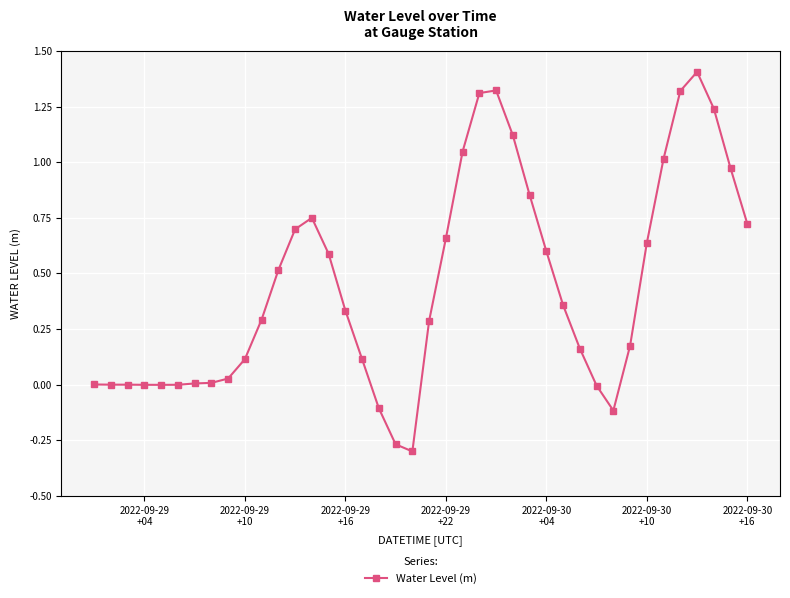

What is the maximum value shown in the chart?

1.4